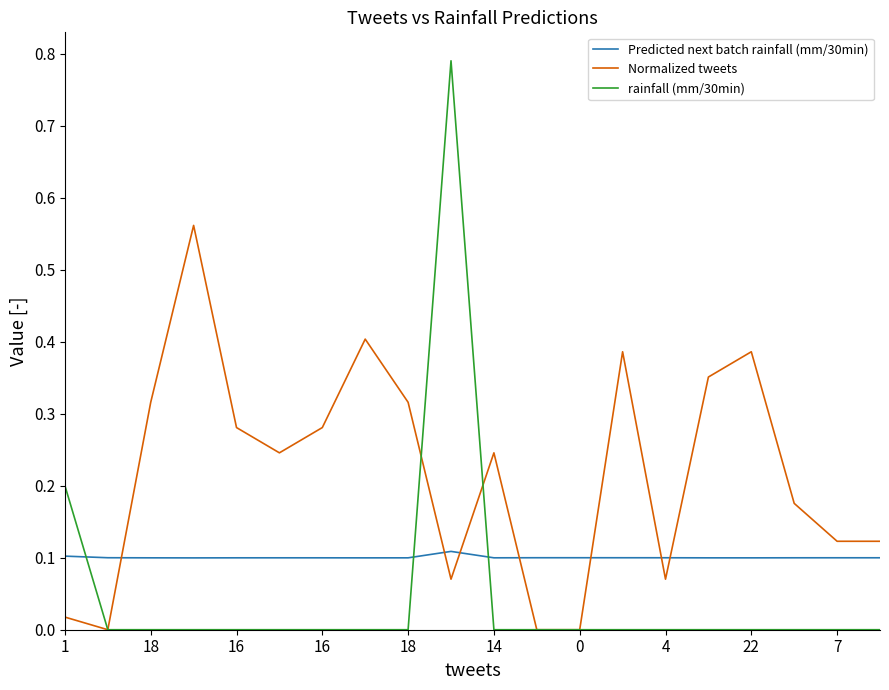

After their last crossing, which series has the higher values: Predicted next batch rainfall (mm/30min) or Normalized tweets?

Normalized tweets